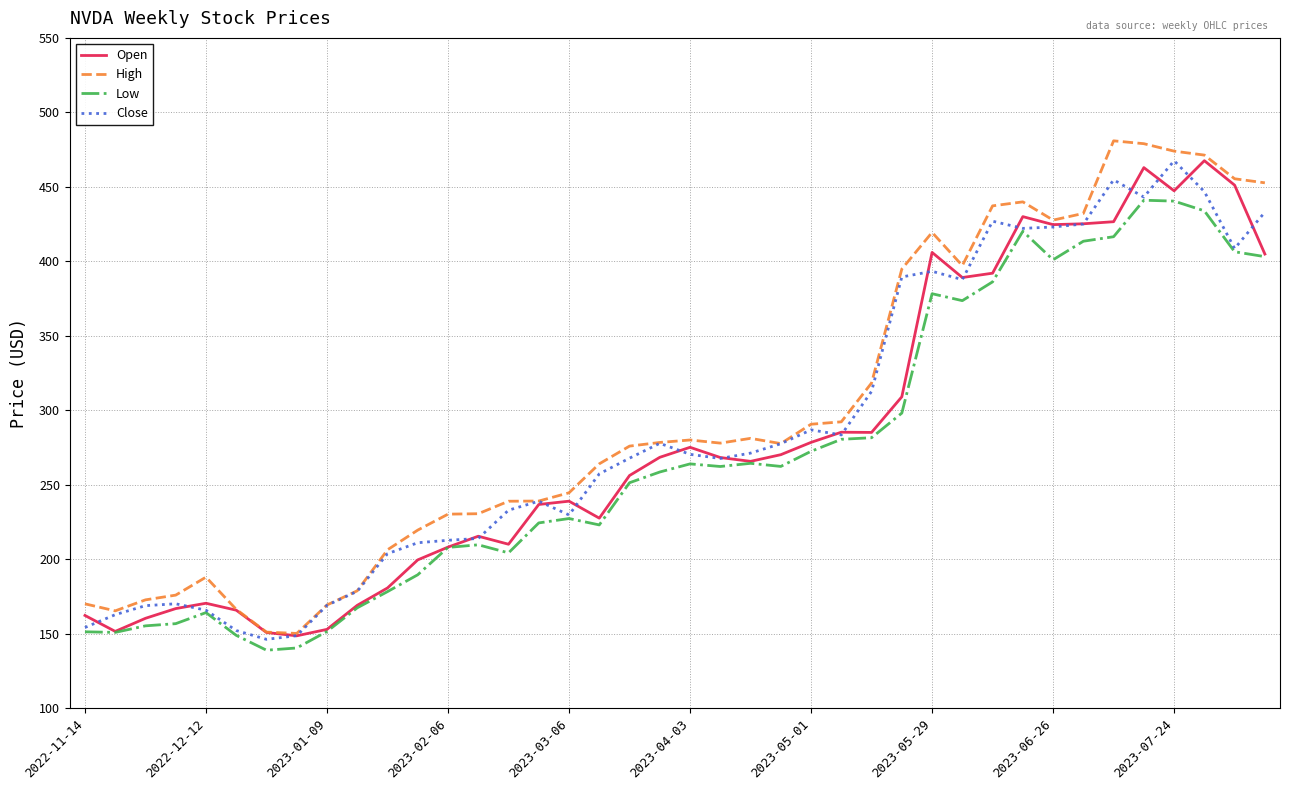

True or false: High and Low cross at least once.

False